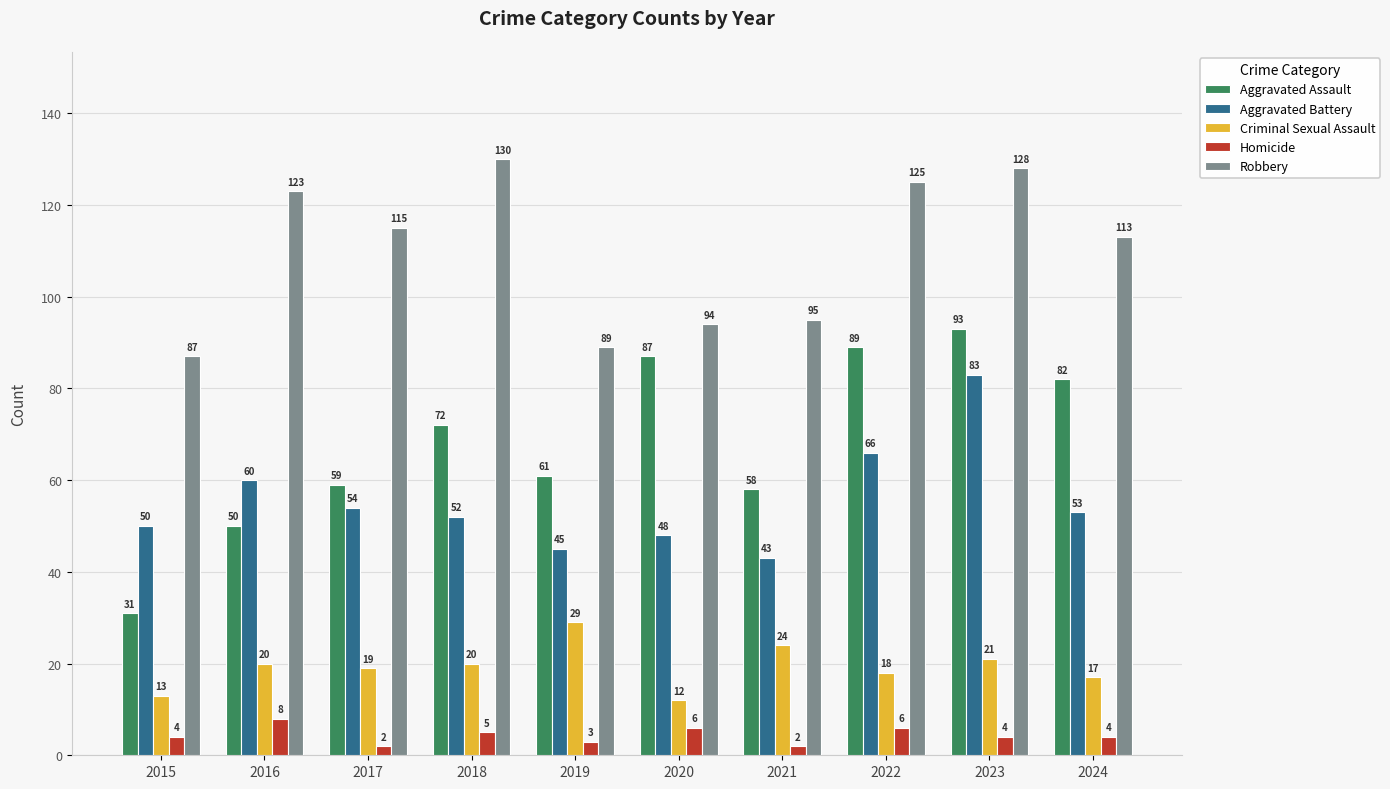

Reading right to left, list all the values displayed in this chart.

Aggravated Assault: 2024=82	2023=93	2022=89	2021=58	2020=87	2019=61	2018=72	2017=59	2016=50	2015=31
Aggravated Battery: 2024=53	2023=83	2022=66	2021=43	2020=48	2019=45	2018=52	2017=54	2016=60	2015=50
Criminal Sexual Assault: 2024=17	2023=21	2022=18	2021=24	2020=12	2019=29	2018=20	2017=19	2016=20	2015=13
Homicide: 2024=4	2023=4	2022=6	2021=2	2020=6	2019=3	2018=5	2017=2	2016=8	2015=4
Robbery: 2024=113	2023=128	2022=125	2021=95	2020=94	2019=89	2018=130	2017=115	2016=123	2015=87